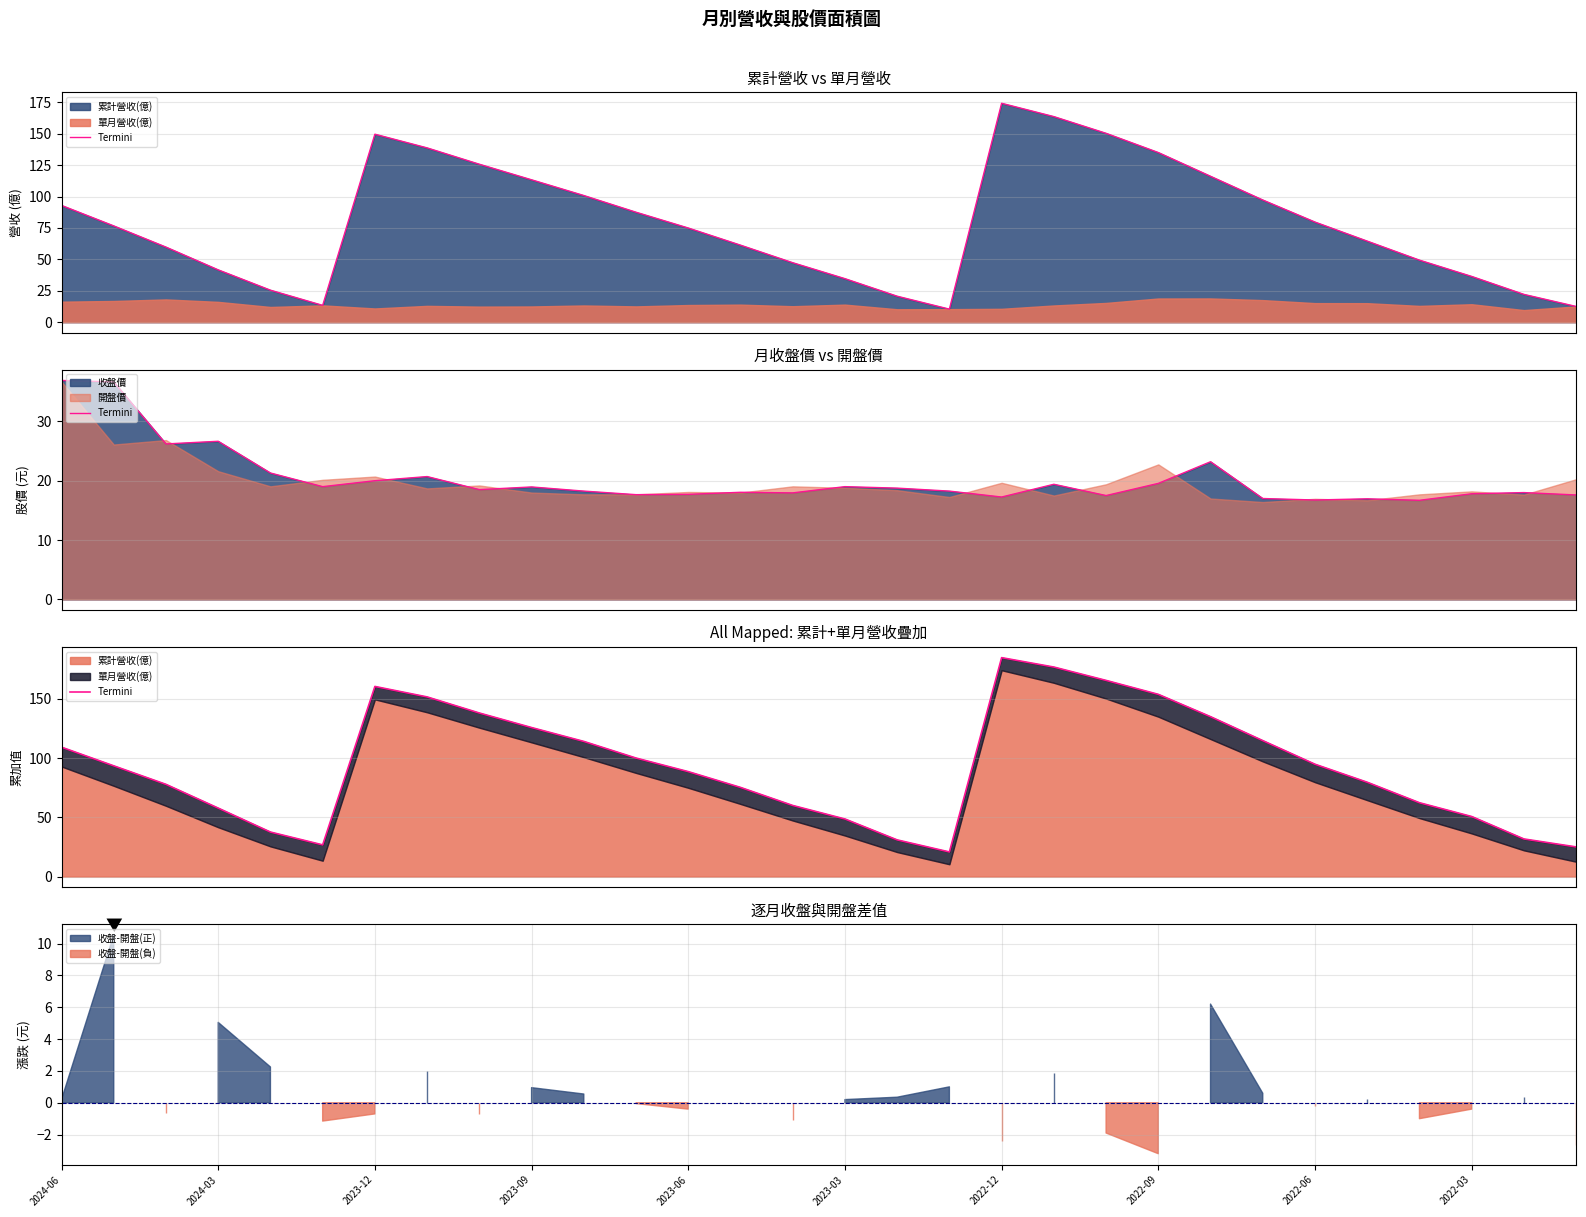

What is the ratio of the value at 2022-06 to the value at 2024-03?

1.6